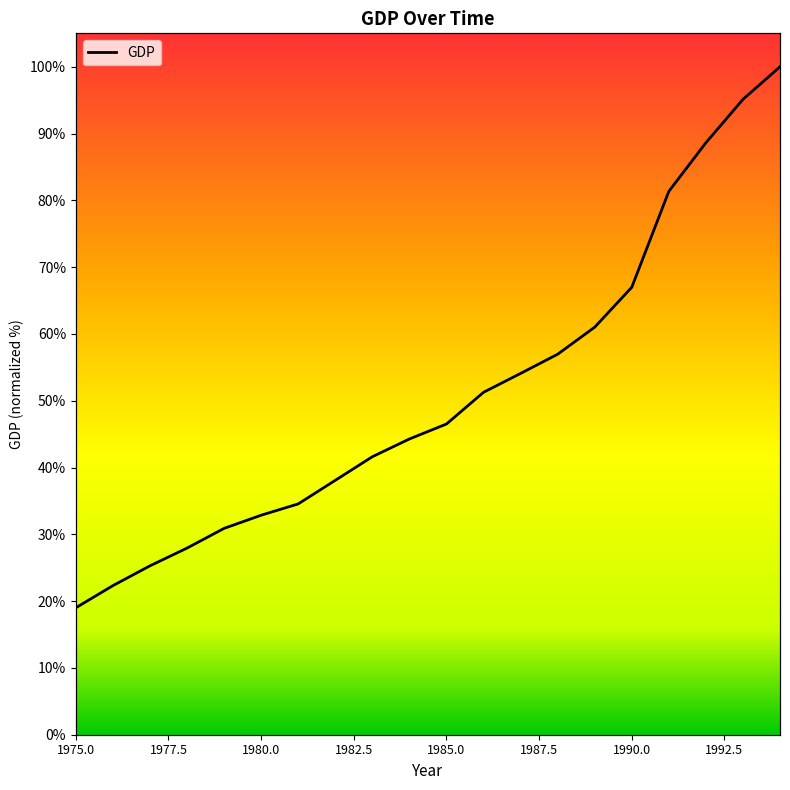

Which category has the lowest value across all series?

1975